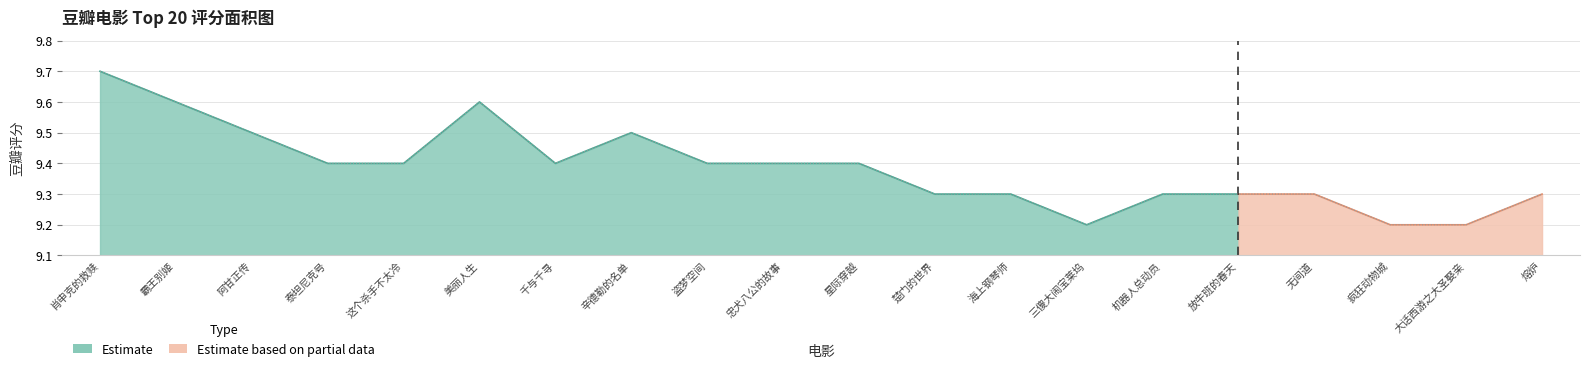

What is the smallest value displayed?

9.2